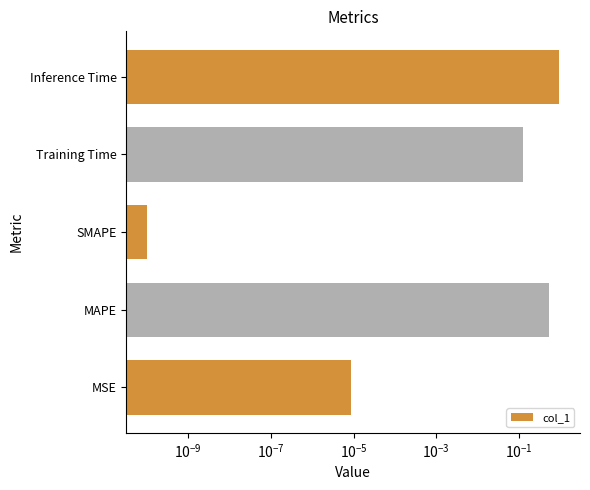

Reading left to right, what are all the values shown in this chart?

0.0	0.5	0.0	0.1	1.0